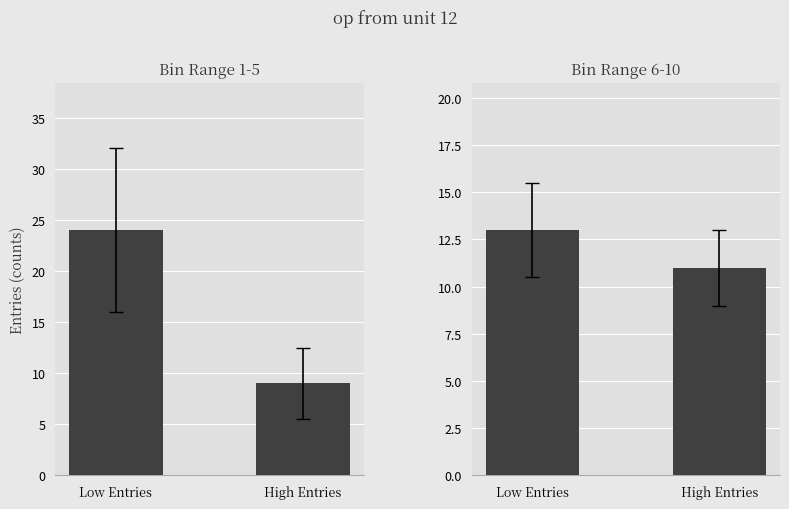

The chart shows a value of 13 at Low Entries. True or false?

True